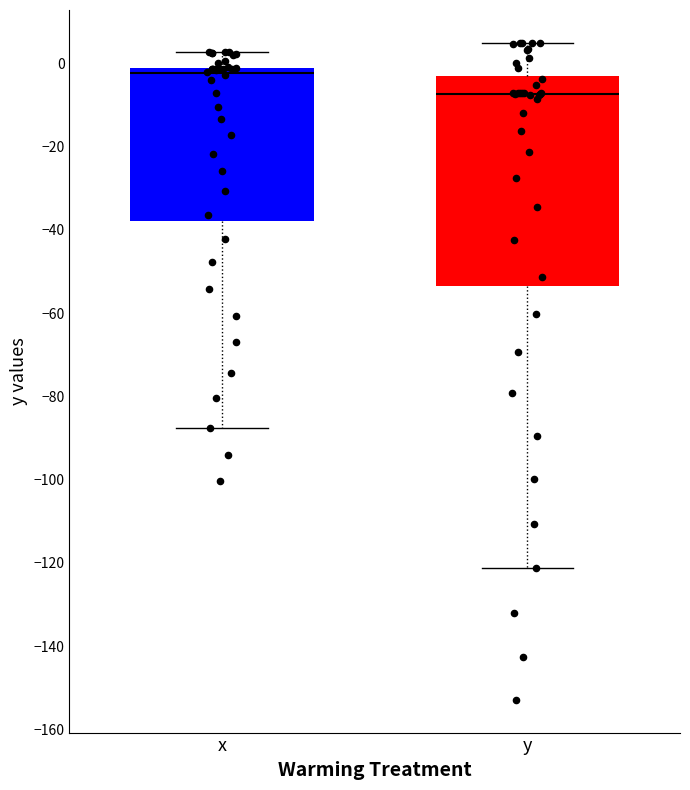

Which box's median line is the lowest?

y